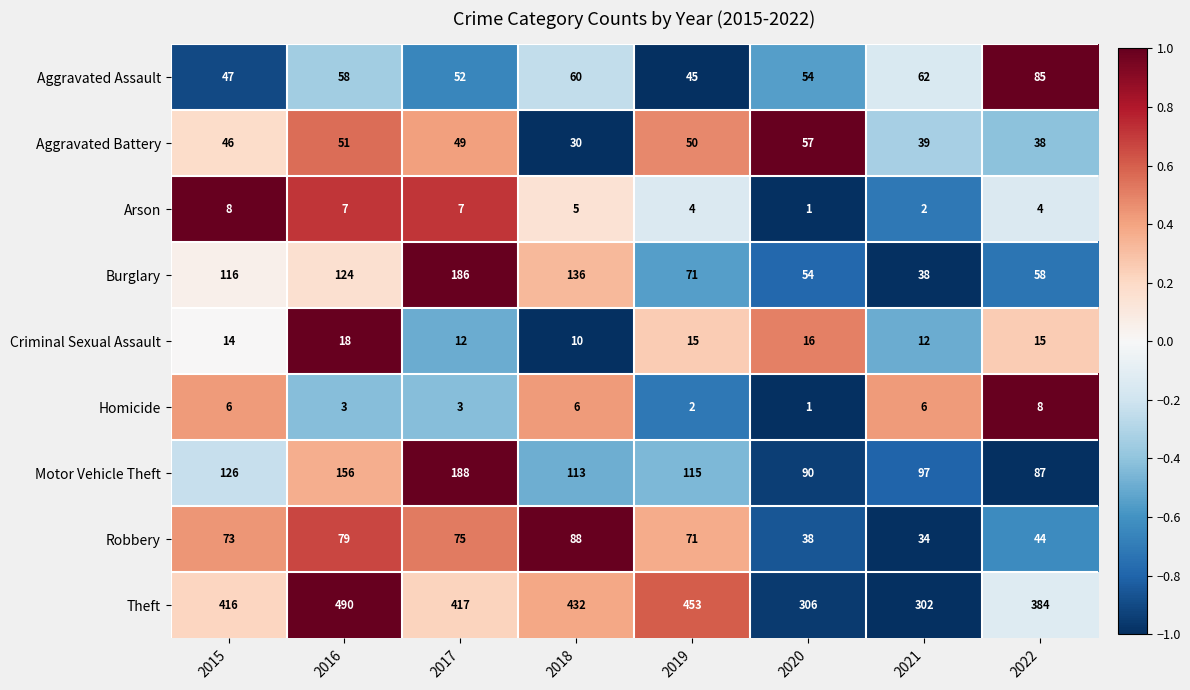

Rank the categories by Aggravated Assault value from highest to lowest.

2022, 2021, 2018, 2016, 2020, 2017, 2015, 2019